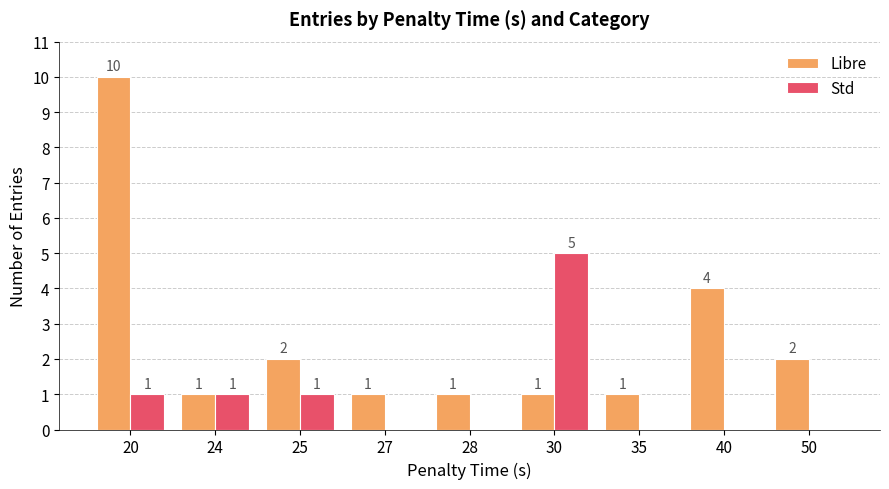

At which category is the sum across all series the highest?

20